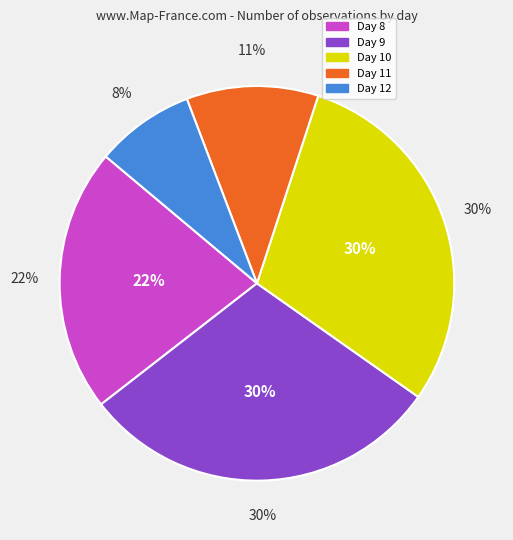

What is the ratio of the value at Day 8 to the value at Day 10?

0.7